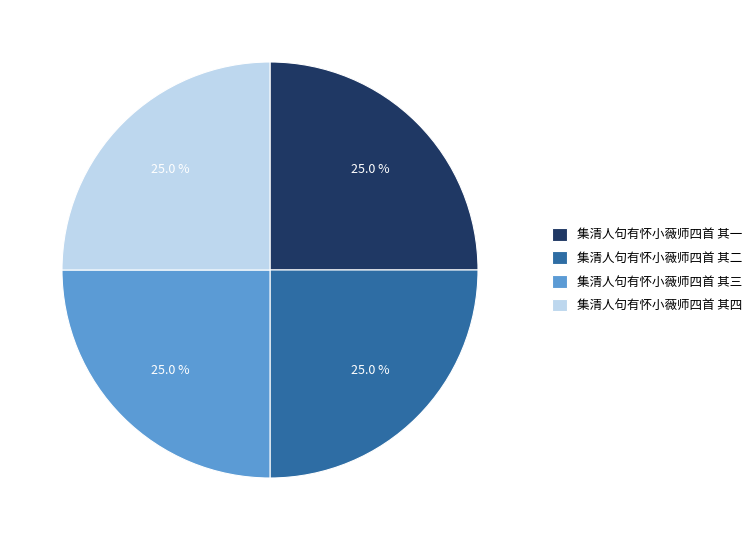

What is the ratio of the value at 集清人句有怀小薇师四首 其四 to the value at 集清人句有怀小薇师四首 其一?

1.0